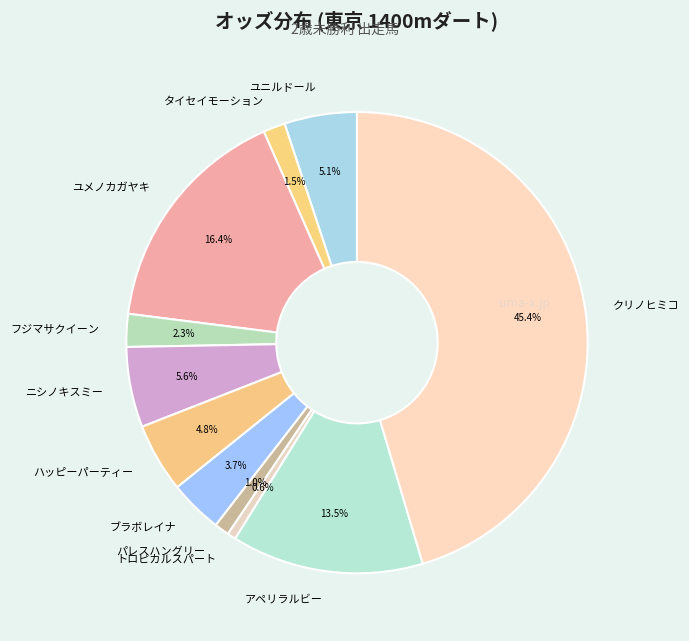

Combined, do ハッピーパーティー and ユニルドール account for over 50%?

No